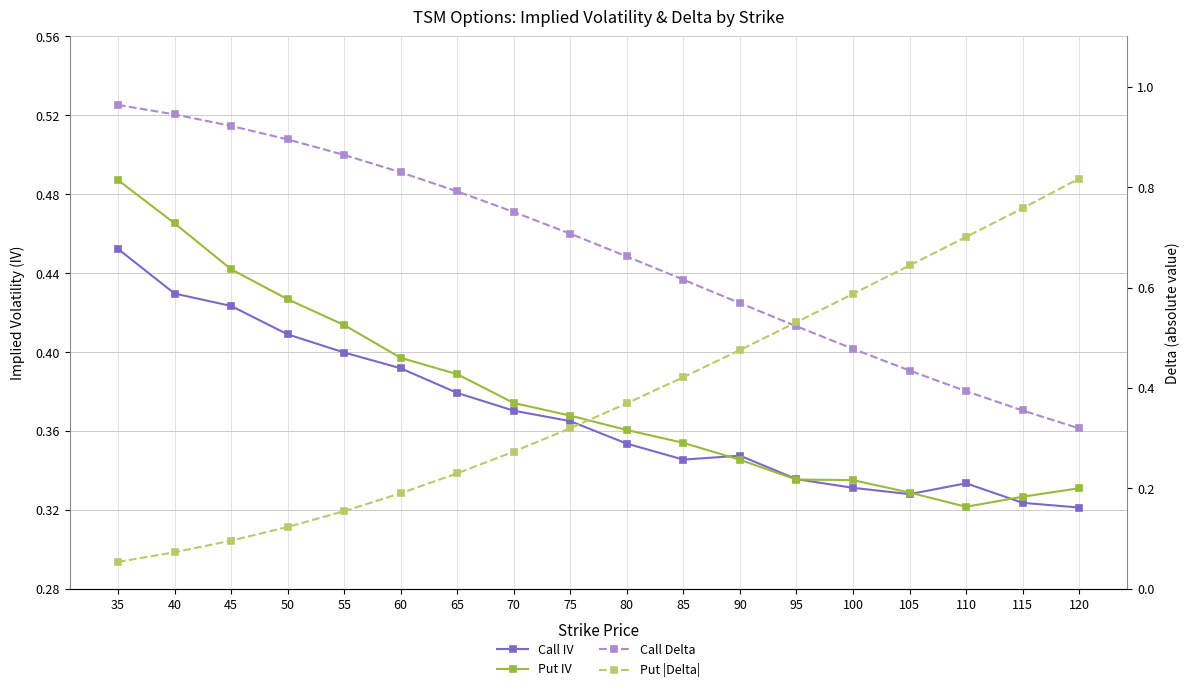

Rank the series by their maximum value, from lowest to highest.

Call IV, Put IV, Put |Delta|, Call Delta